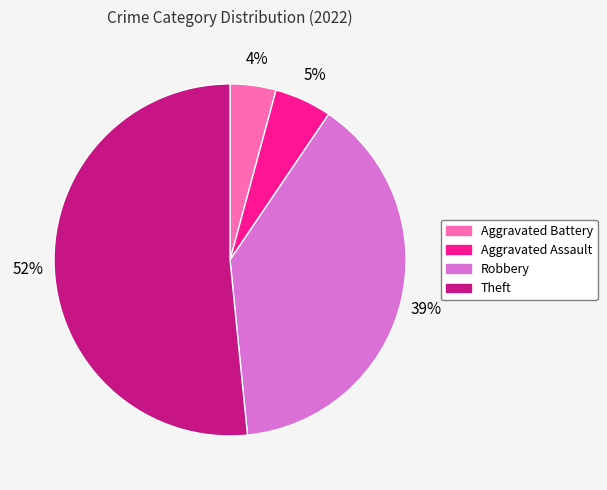

To the nearest percent, what is the average slice percentage?

25%